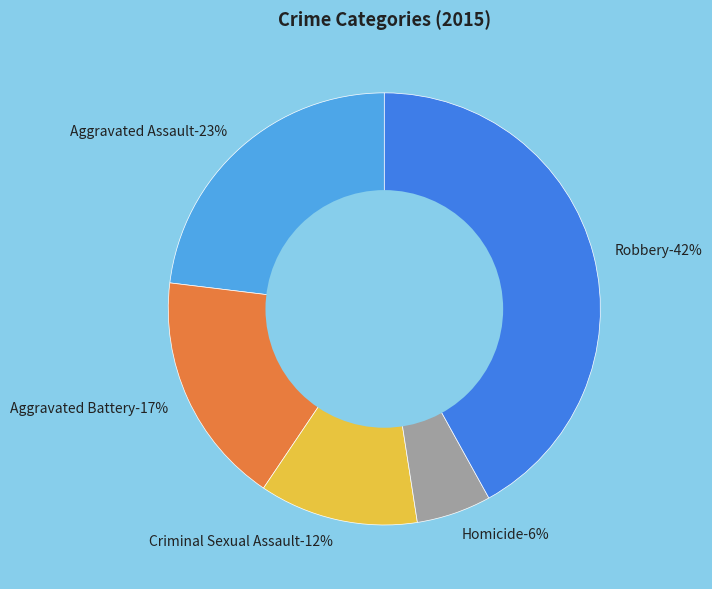

Which has a higher value, Aggravated Assault or Robbery?

Robbery